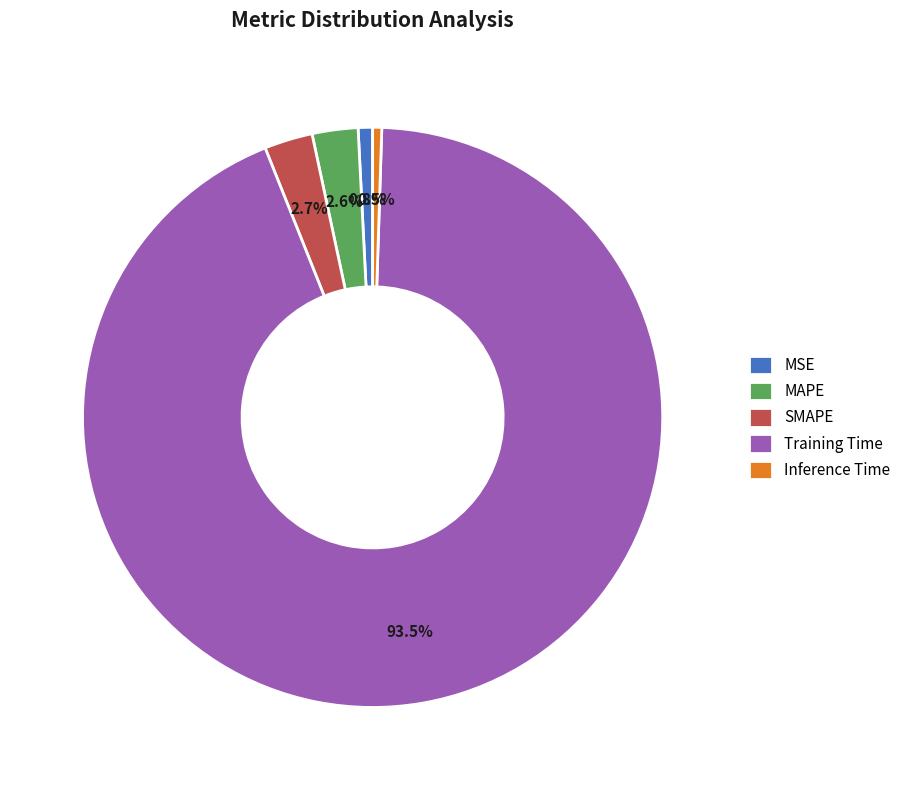

Is the sum of MAPE and Training Time greater than half?

Yes